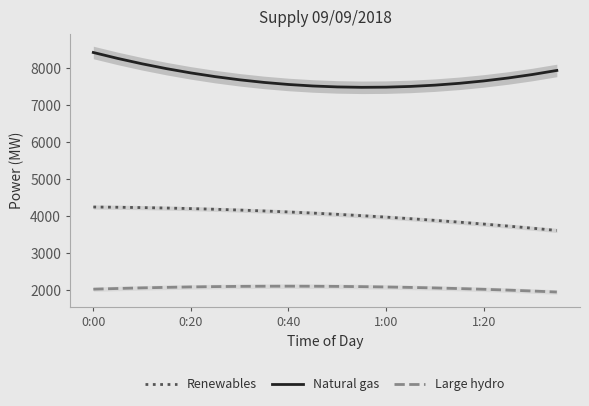

Is it true that Natural gas equals 7560.8 at 0:40?

True